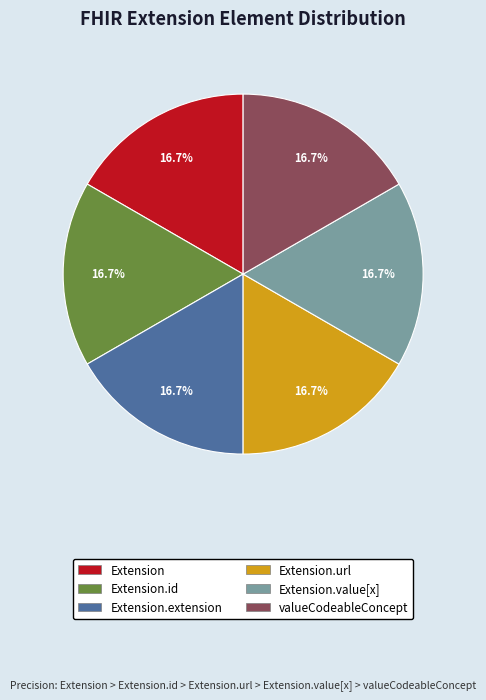

How many segments does this pie chart have?

6